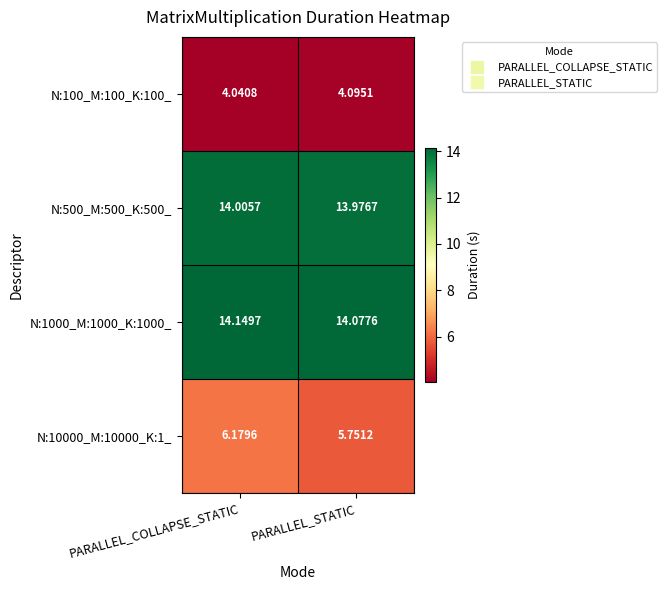

List the series in order of their peak value, lowest first.

N:100_M:100_K:100_, N:10000_M:10000_K:1_, N:500_M:500_K:500_, N:1000_M:1000_K:1000_